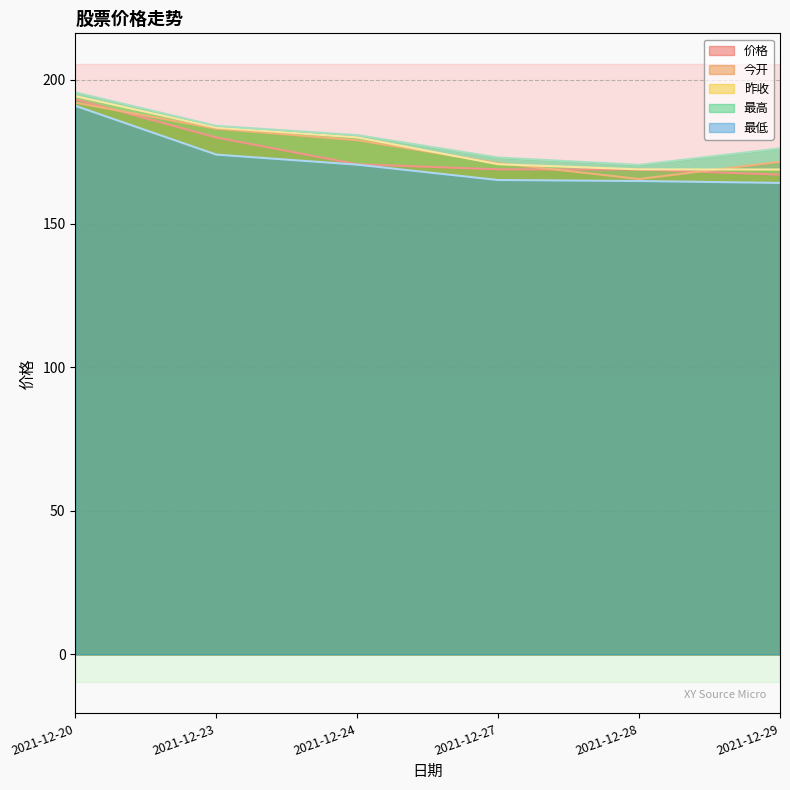

What is the lowest value of the 最低 series?

164.1